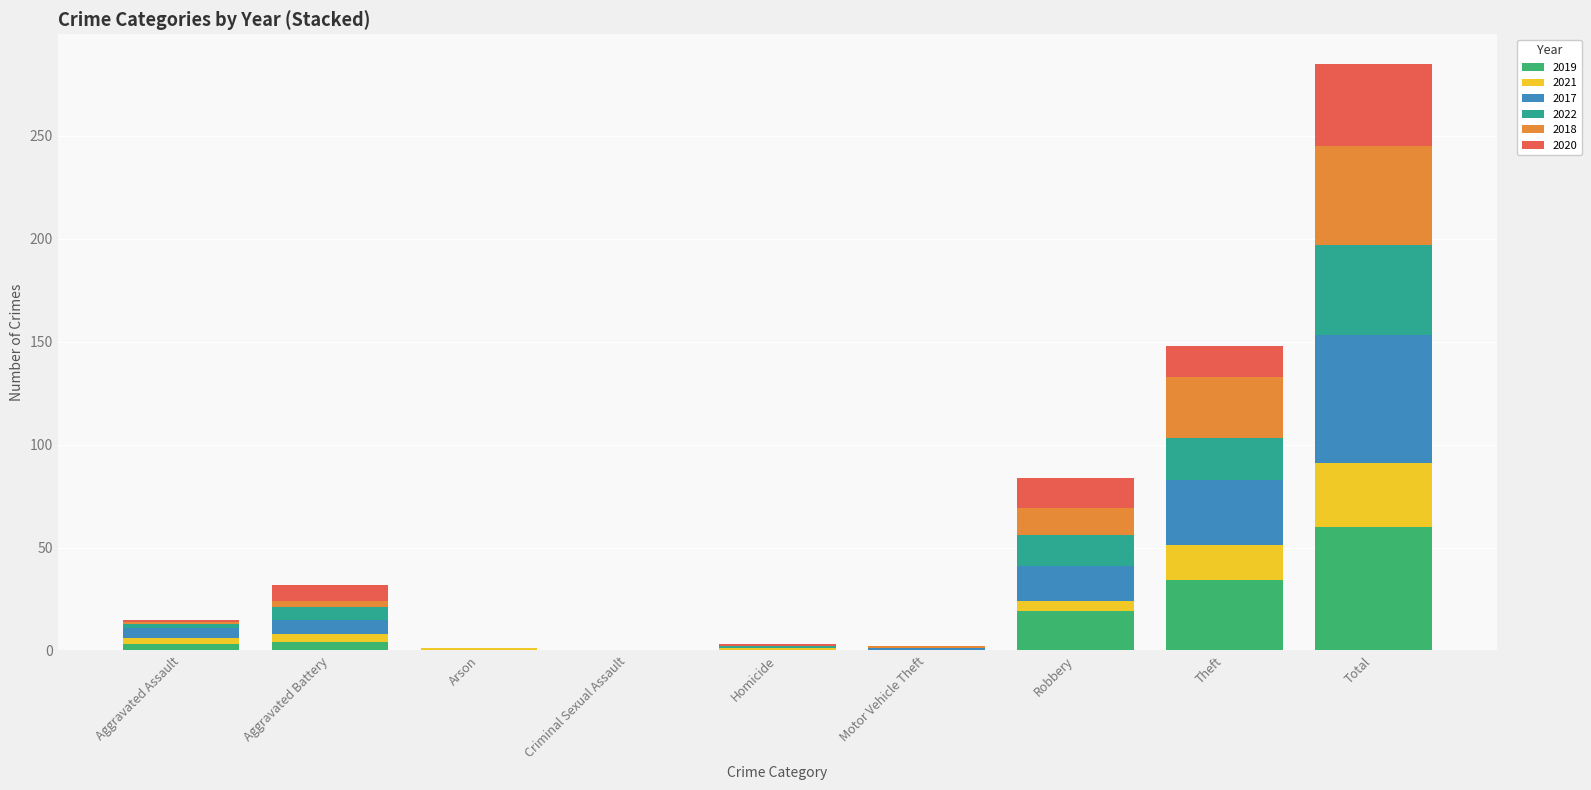

Is it true that 2019 equals 0 at Motor Vehicle Theft?

True